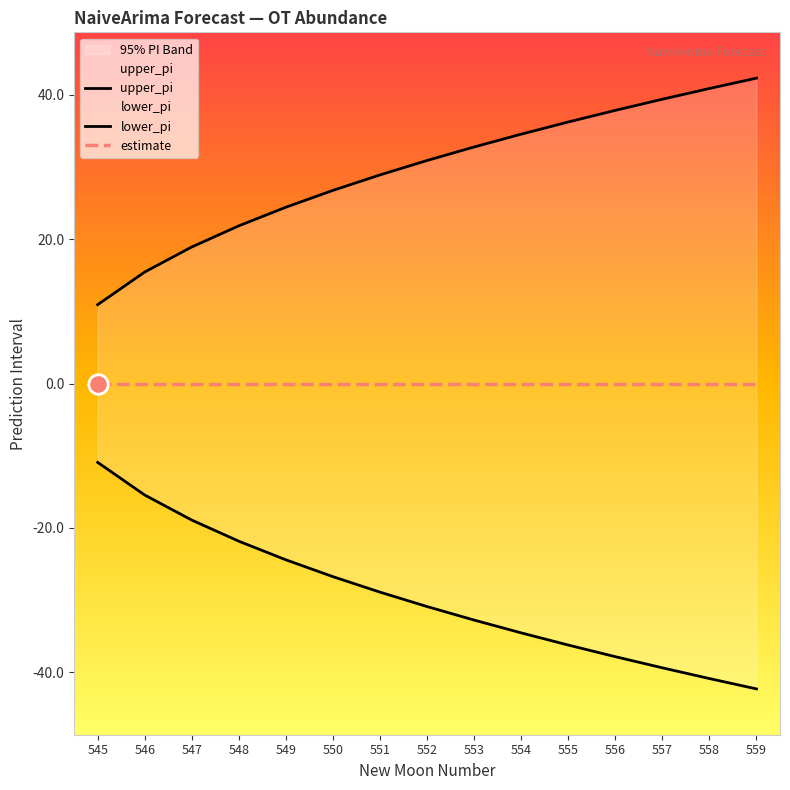

Which series has the widest spread of values?

upper_pi